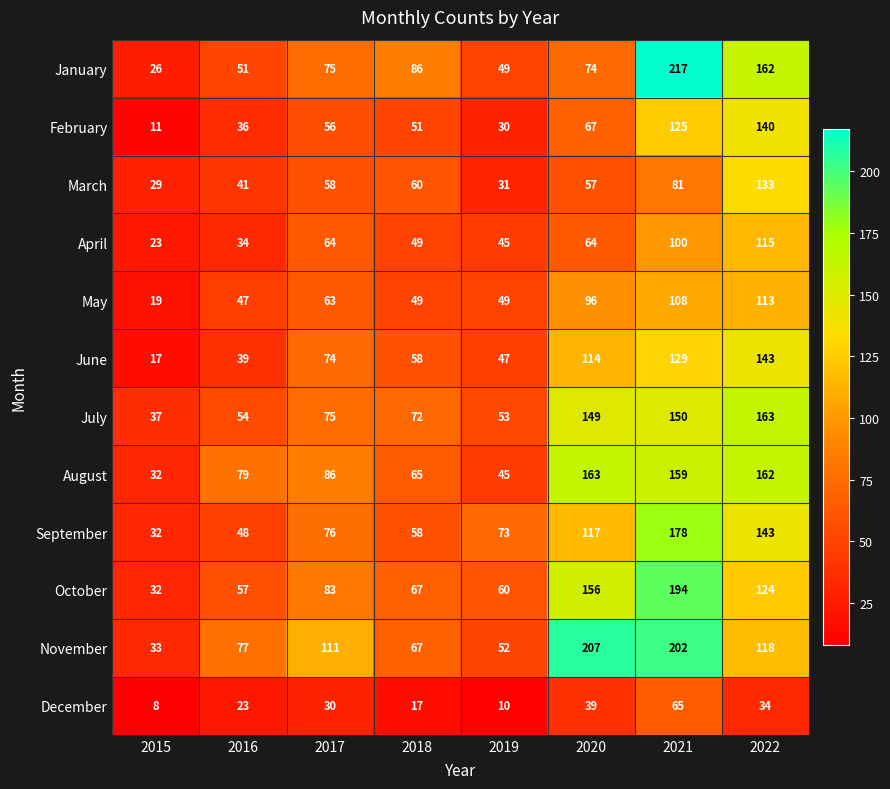

Count the number of data series in this chart.

12